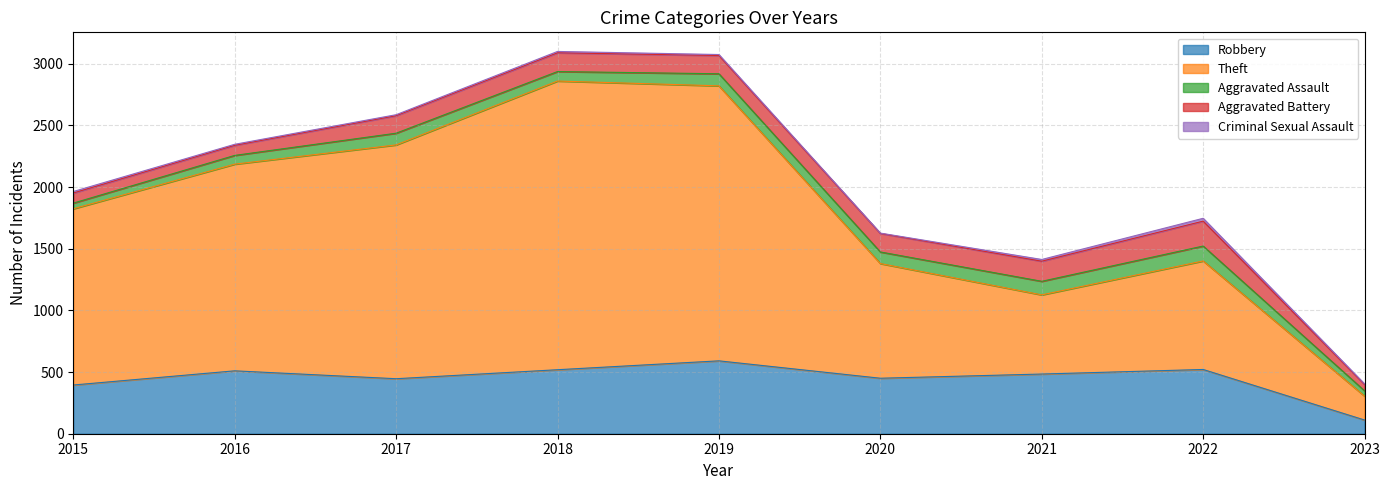

Reading left to right, what are all the values shown in this chart?

Robbery: 395	510	446	519	591	450	484	521	111
Theft: 1429	1676	1896	2341	2230	930	642	880	194
Aggravated Assault: 46	71	95	77	98	94	110	121	43
Aggravated Battery: 82	82	142	152	148	150	163	202	51
Criminal Sexual Assault: 12	8	8	11	8	3	14	23	5